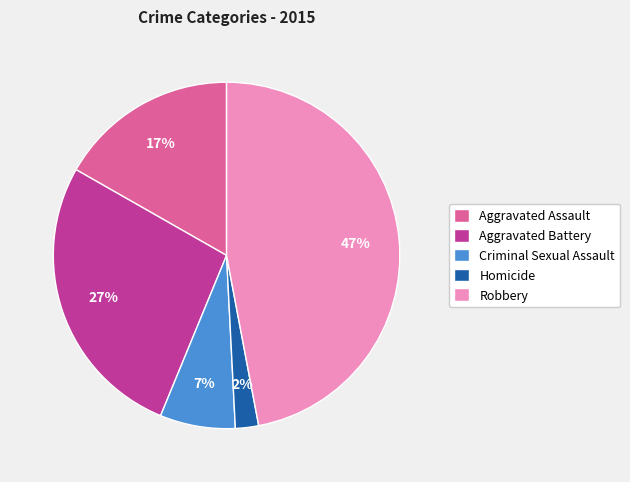

Count the number of slices in the pie.

5